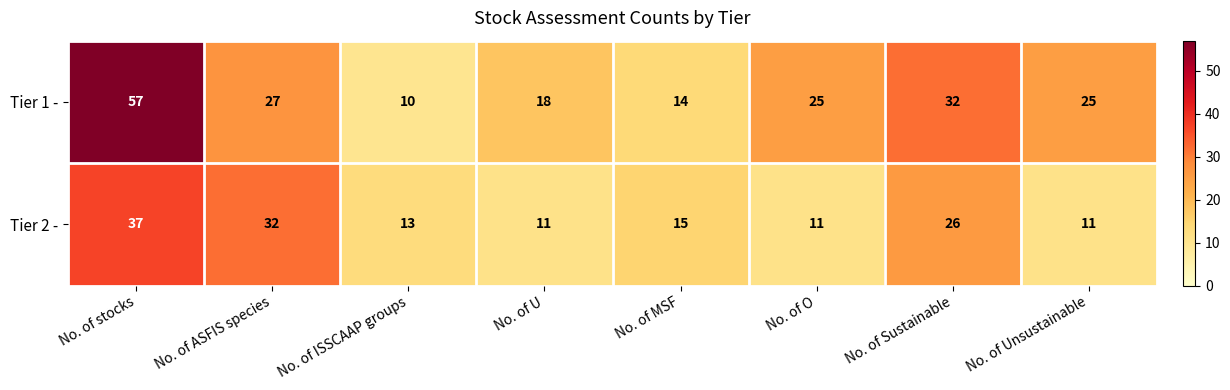

At how many categories does at least one series exceed 49?

1